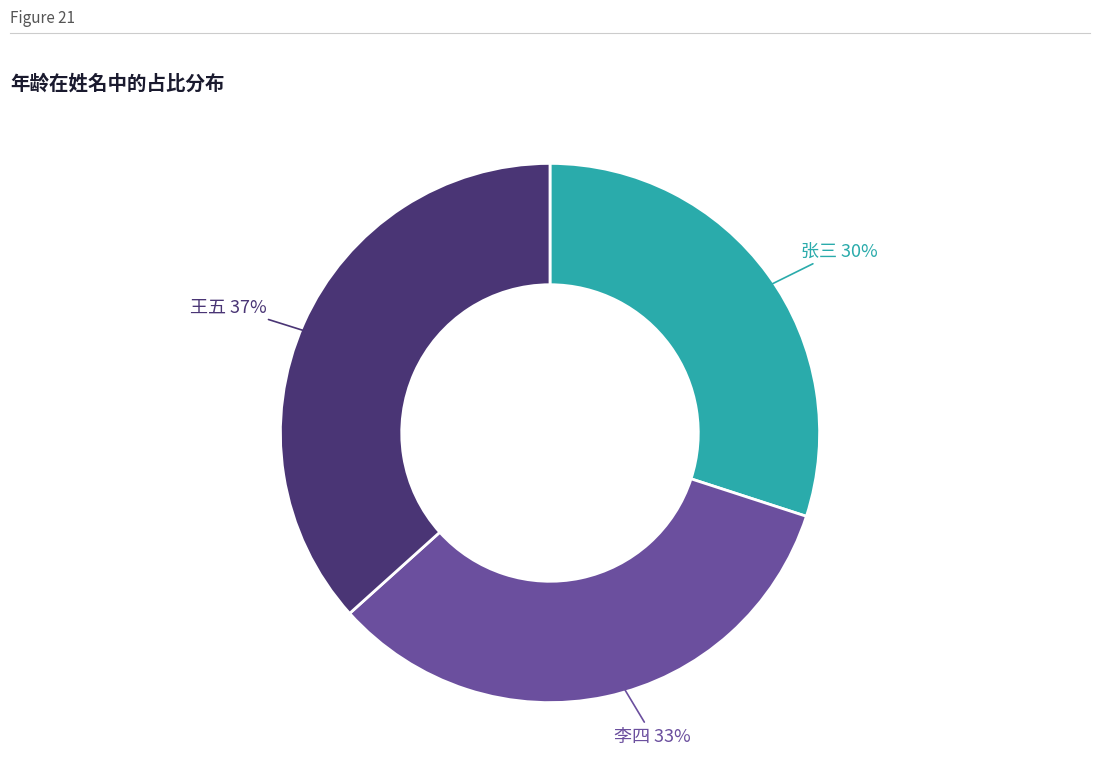

Is there any slice that represents more than half of the pie?

No